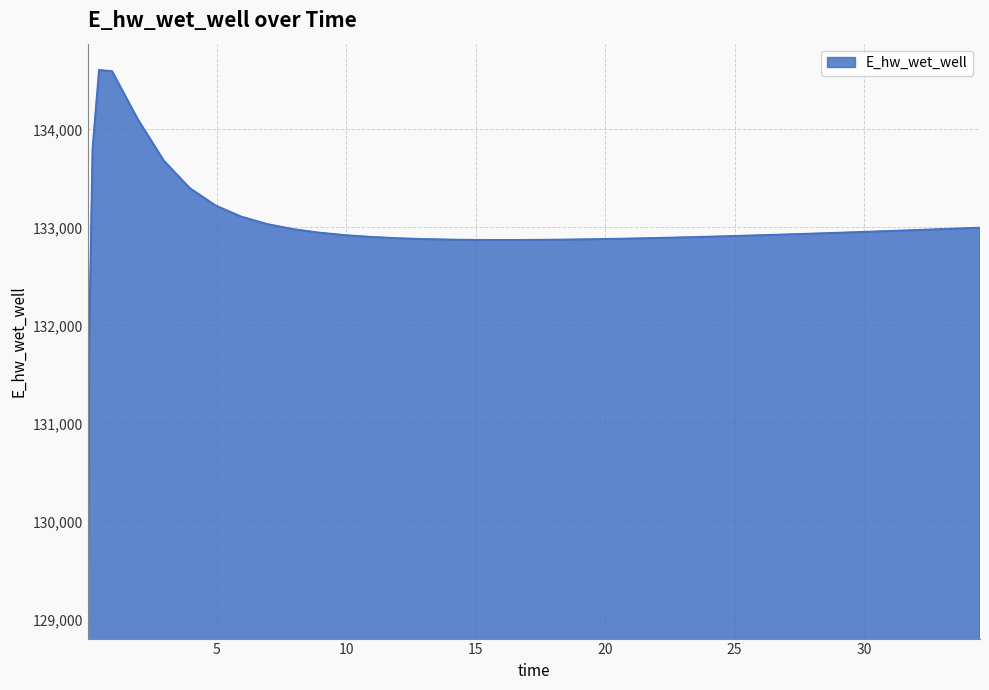

What is the maximum value shown in the chart?

134605.2